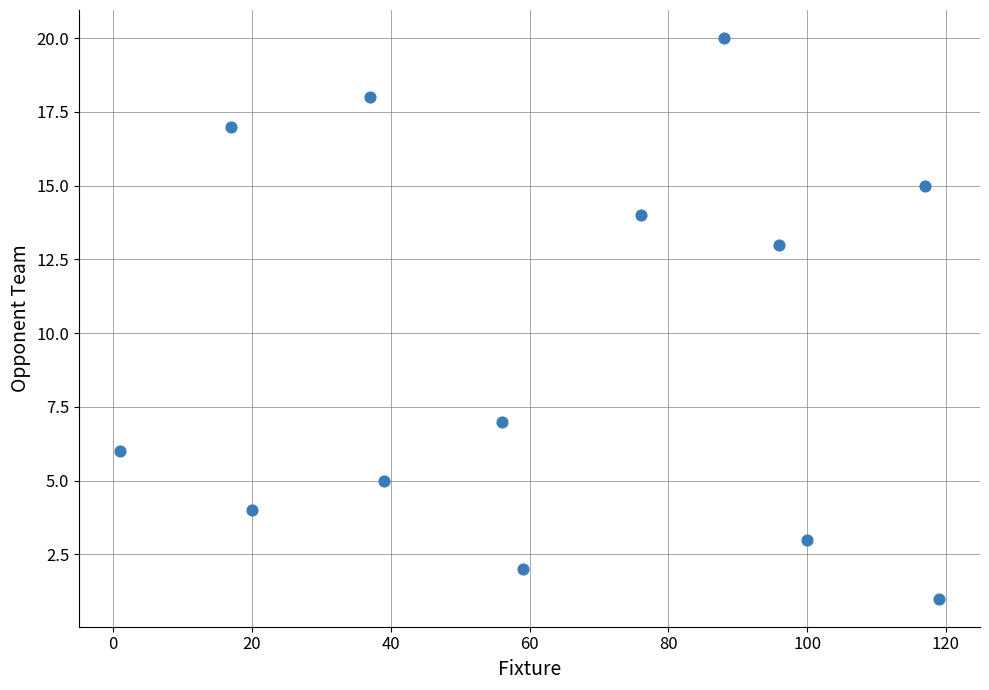

What is the range of X values (max minus min)?

118